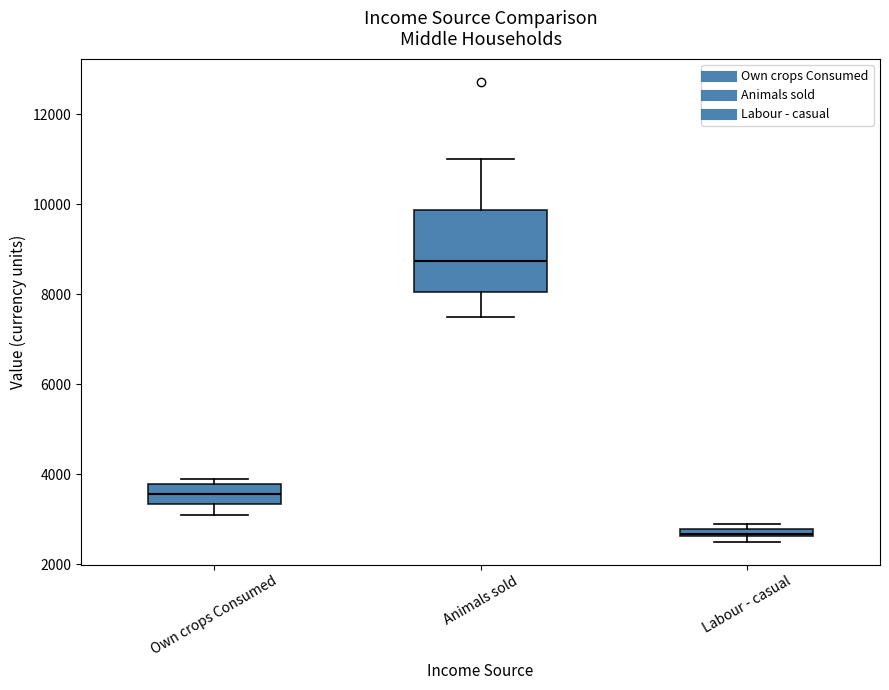

Where does the lower whisker of the box for Own crops Consumed end on the y-axis? The values are not printed on the chart, so give them approximately, as read against the axis.

3200